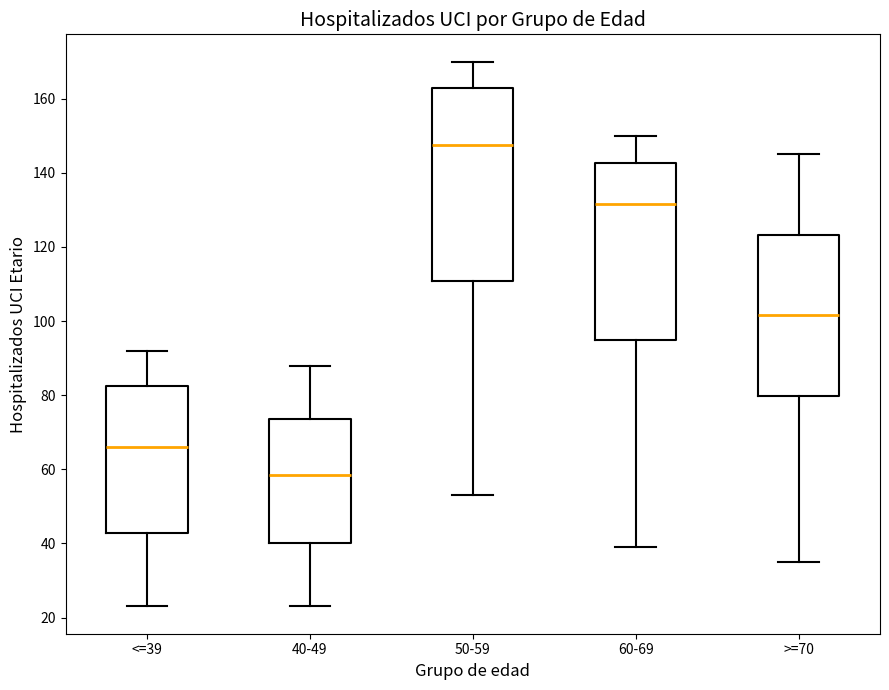

Where does the lower whisker of the box for 60-69 end on the y-axis? The values are not printed on the chart, so give them approximately, as read against the axis.

40